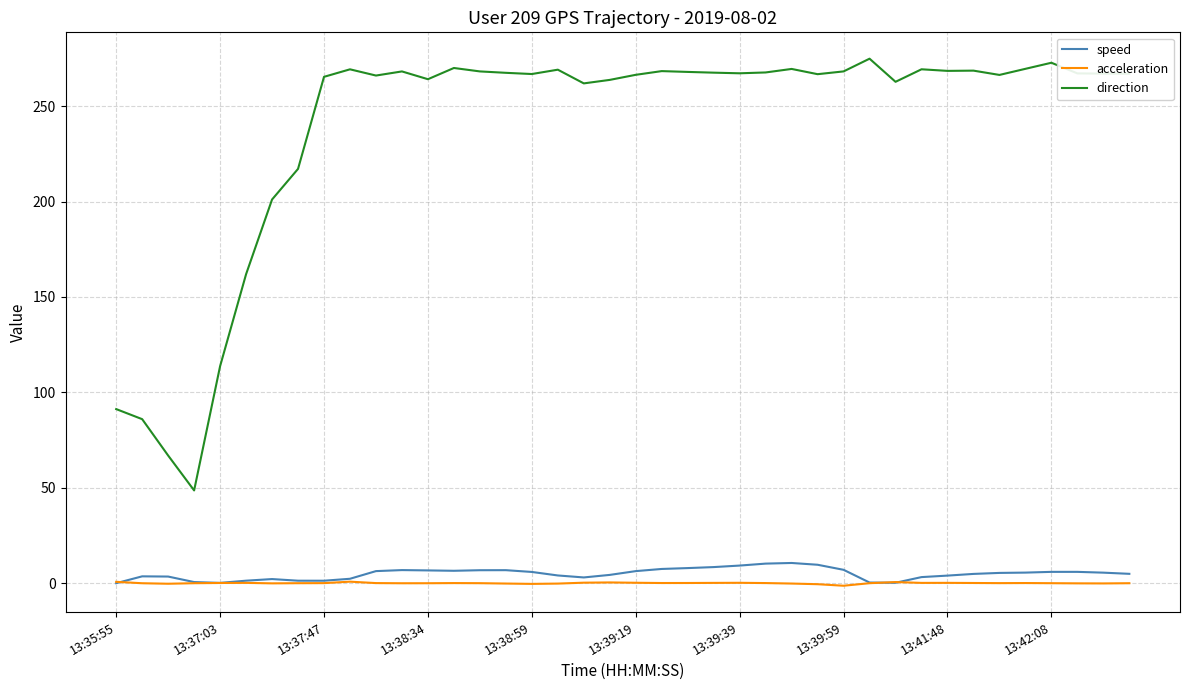

What is the greatest value displayed?

274.9